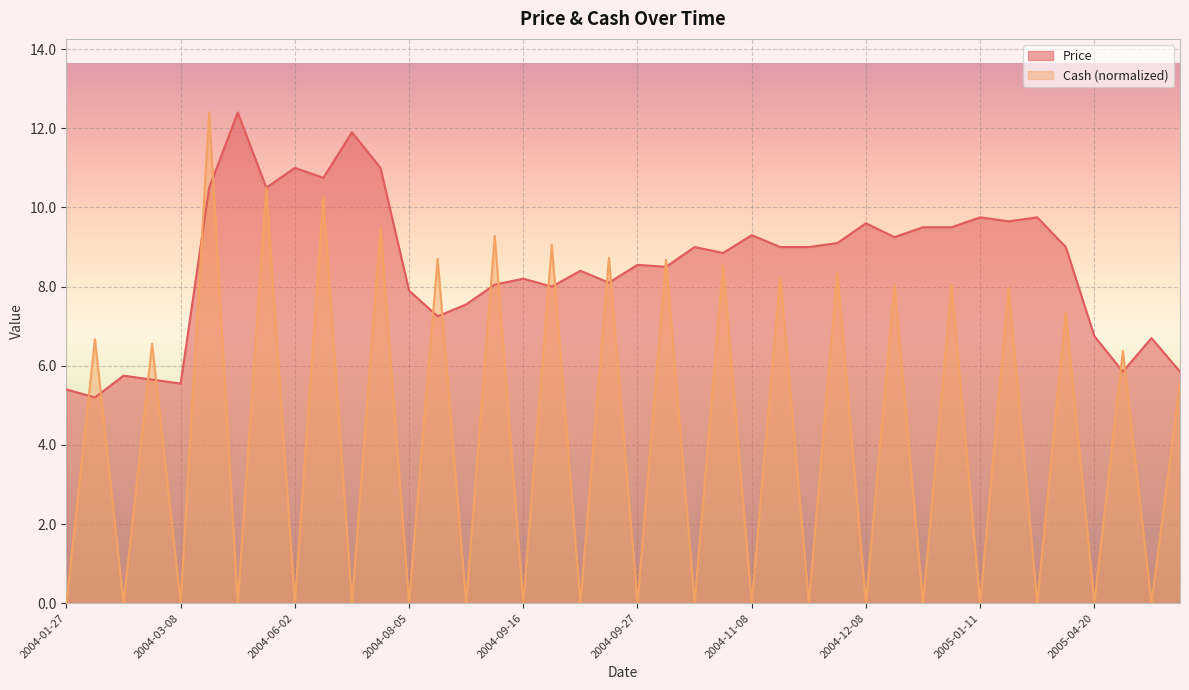

At which category is the sum across all series the highest?

2004-05-06